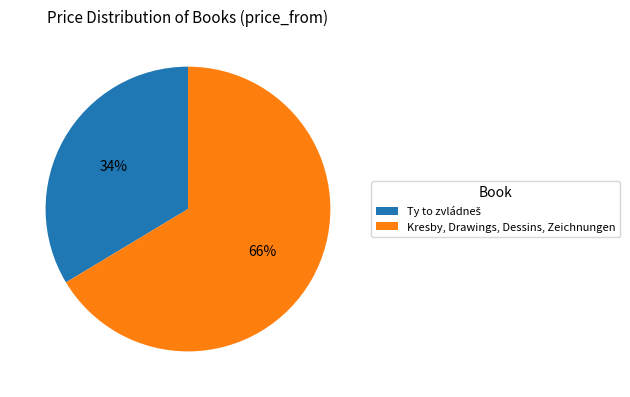

Which category has the biggest portion of the pie?

Kresby, Drawings, Dessins, Zeichnungen